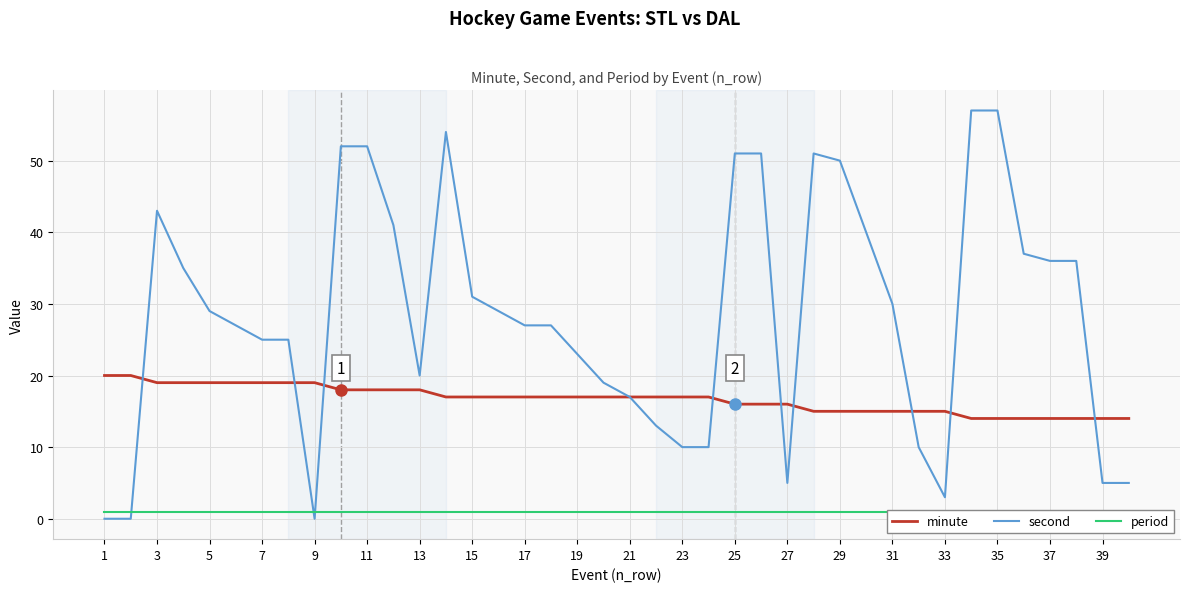

How many lines are shown in the chart?

3